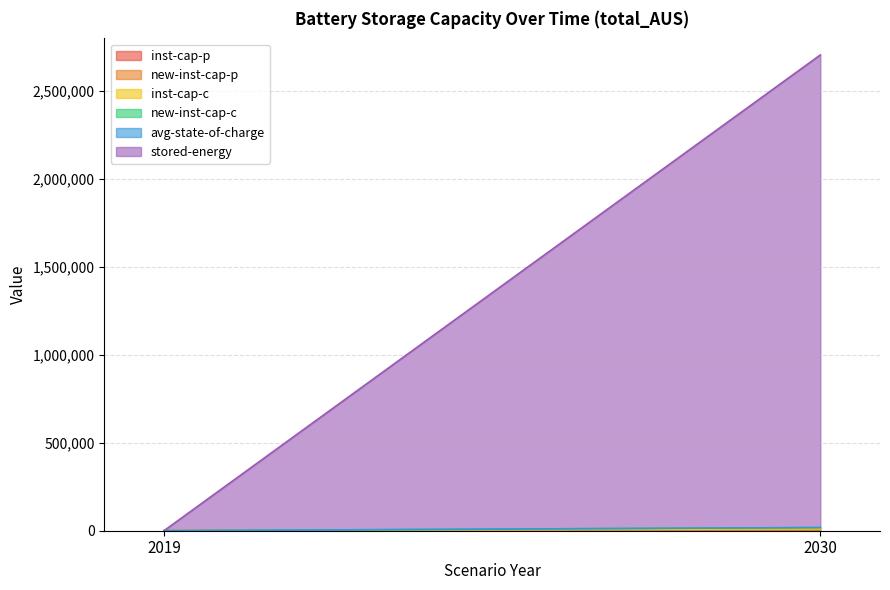

Which has a higher value, 2019 or 2030?

2030